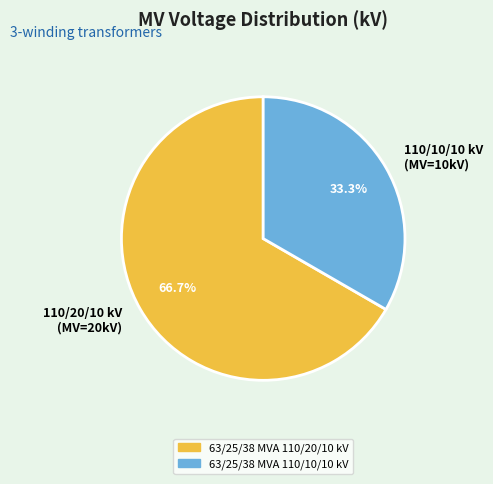

Which category has the biggest portion of the pie?

110/20/10 kV (MV=20kV)